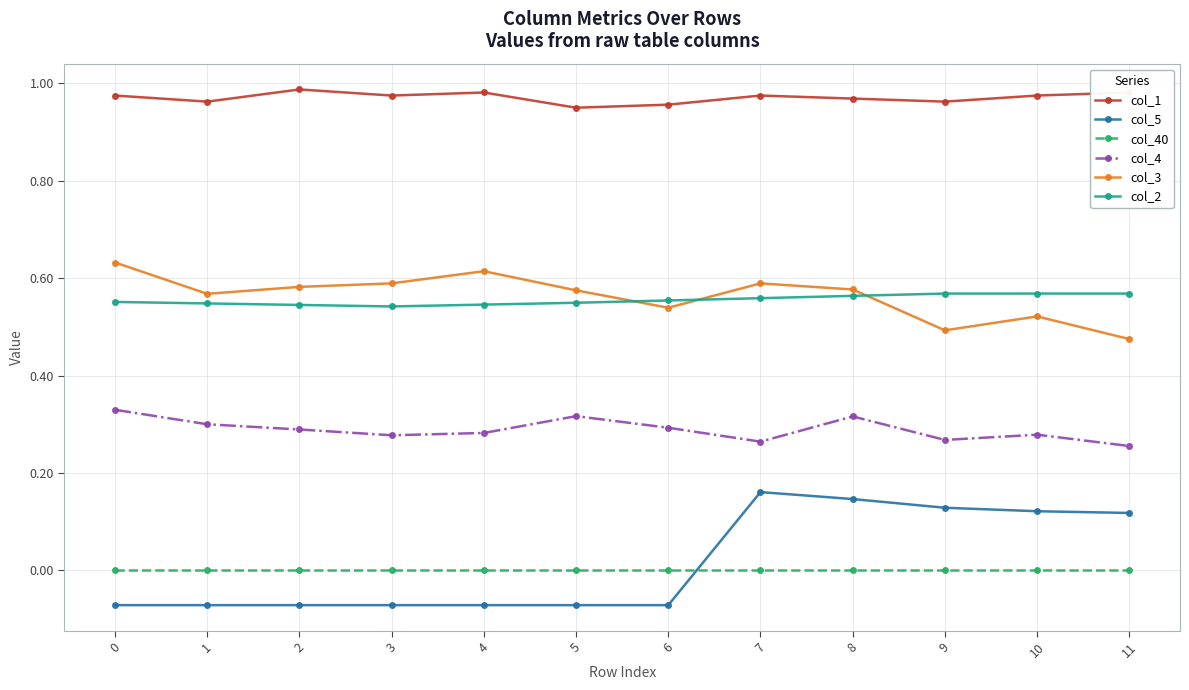

True or false: col_3 has more than 2 interior local peaks.

True